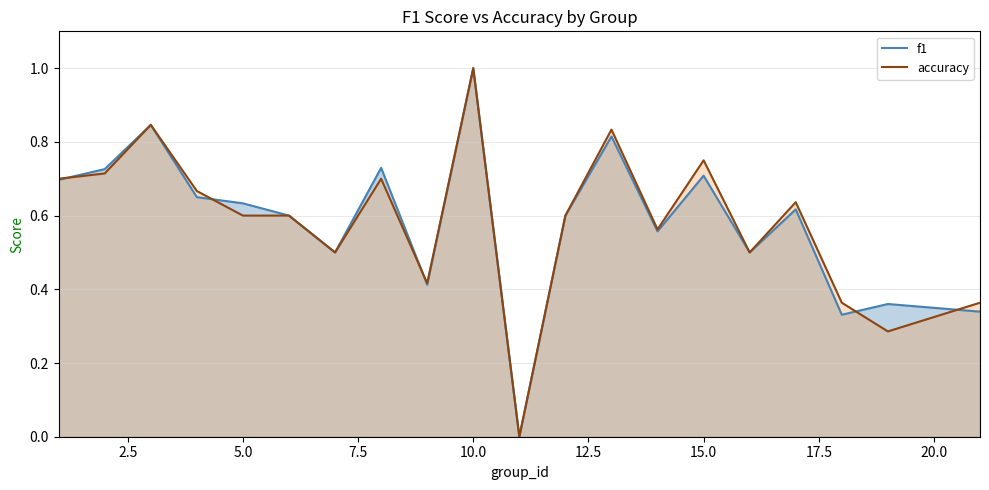

True or false: f1 and accuracy cross at least once.

True